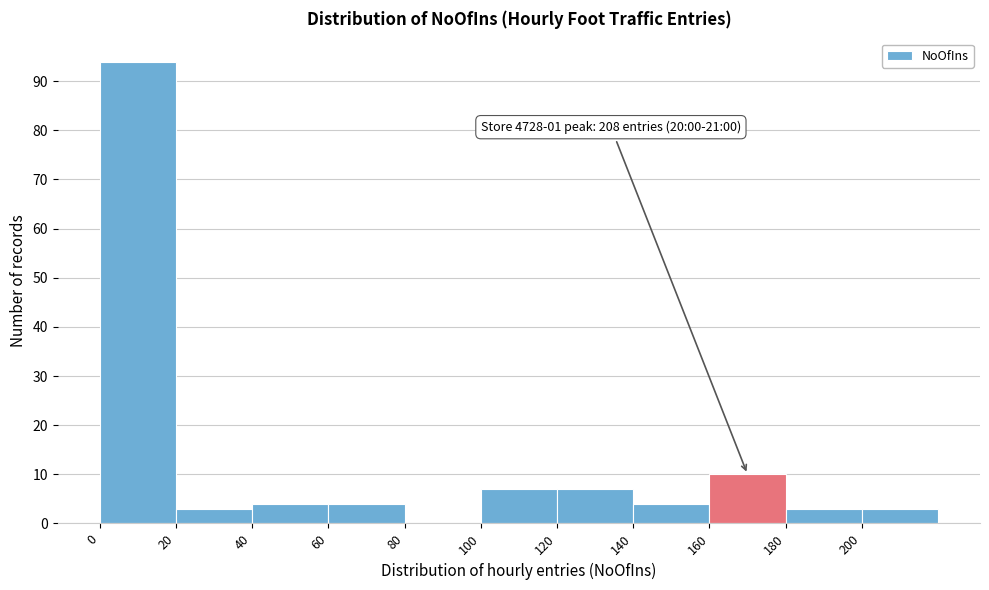

Over which range of the x-axis is the bar tallest?

0 to 20